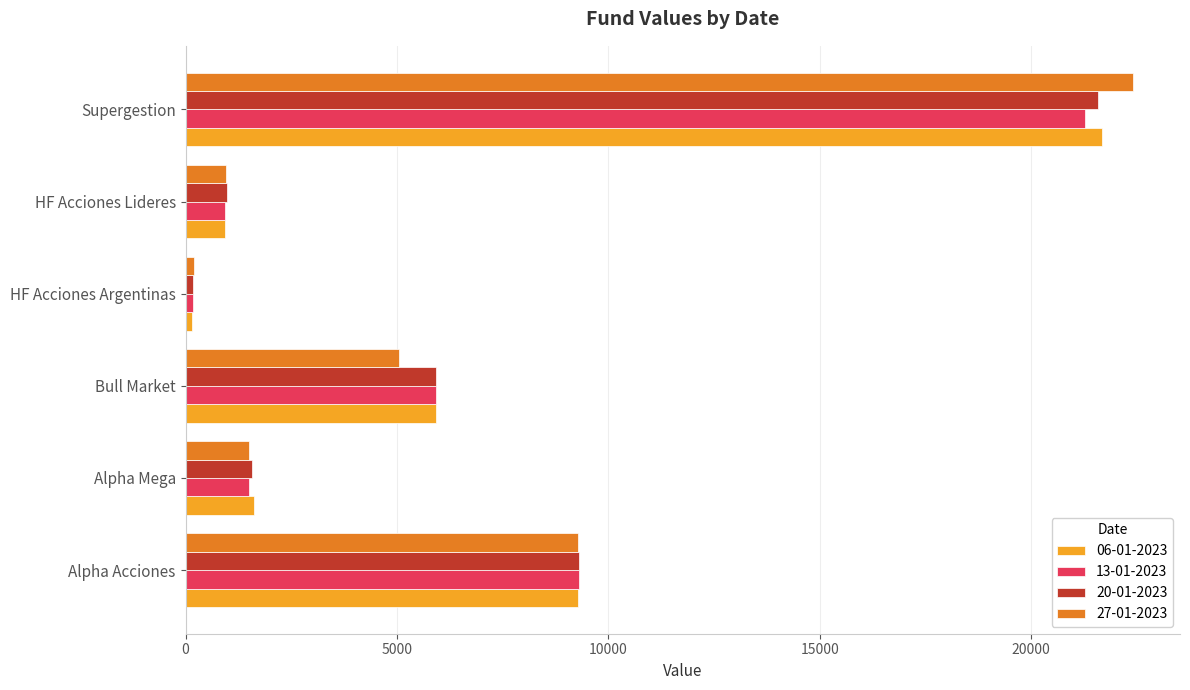

What is the difference between the 06-01-2023 values at Alpha Acciones and Alpha Mega?

7669.6